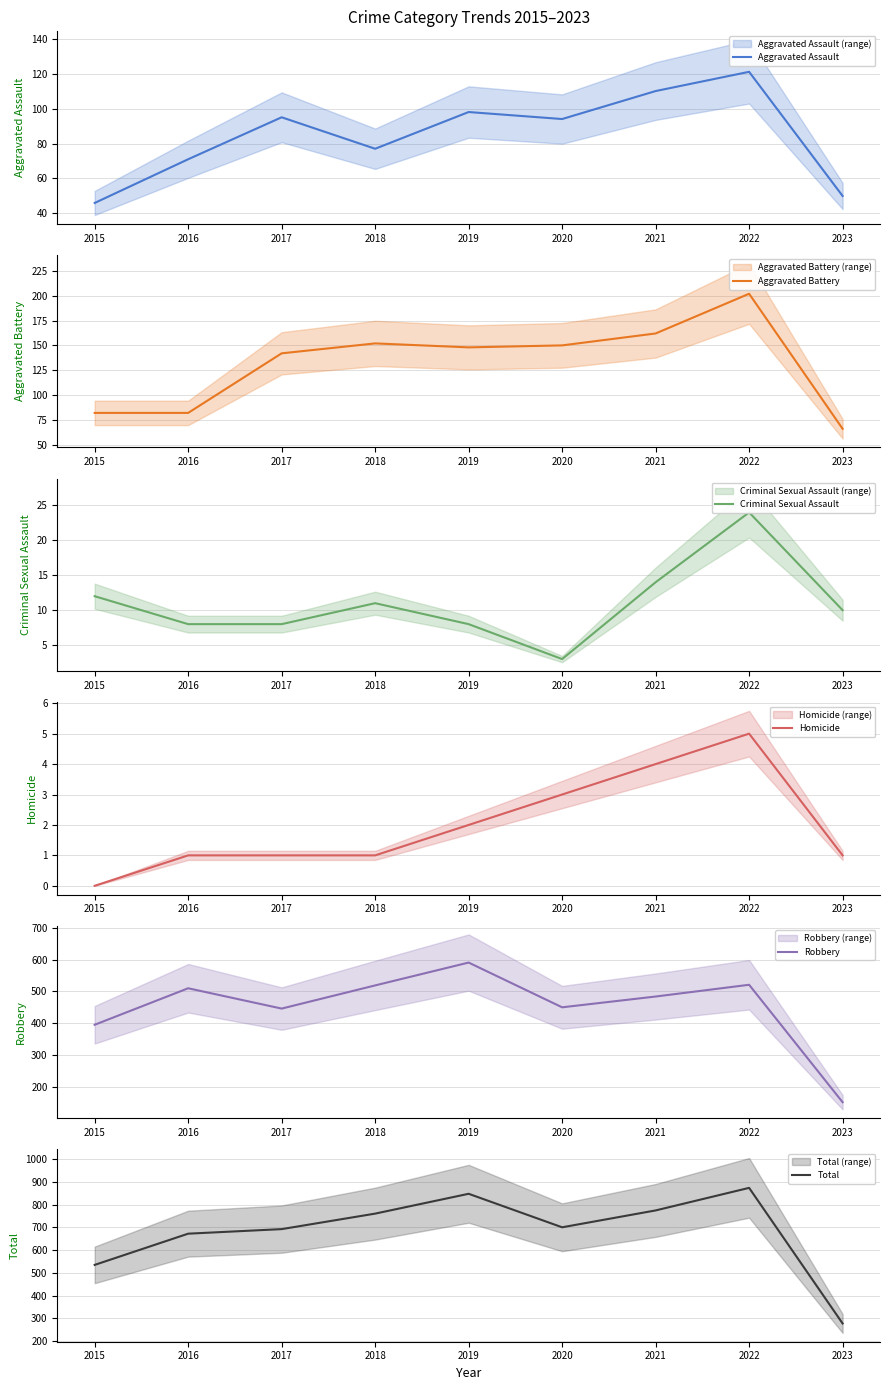

What is the average value of the Aggravated Battery series?

132